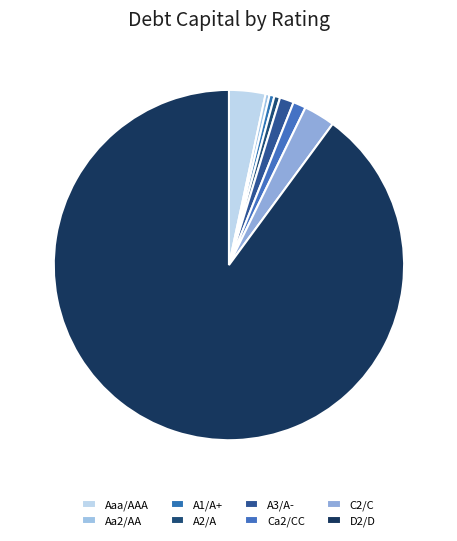

How many slices are in this pie chart?

8